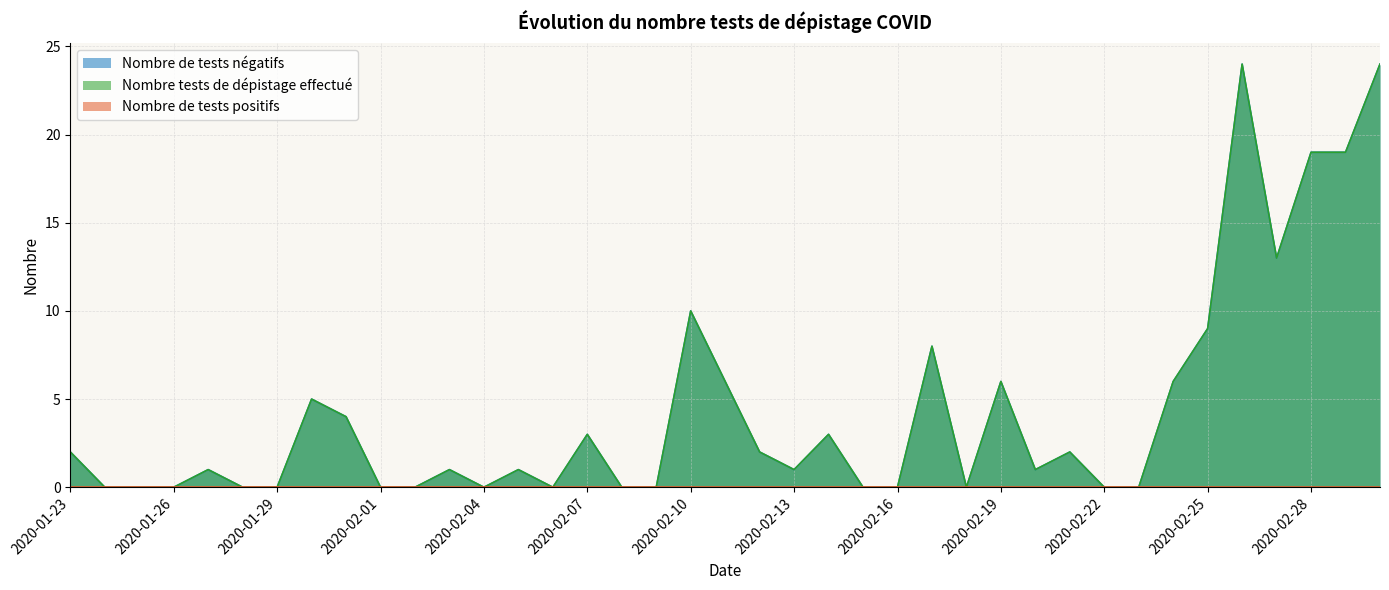

Between 2020-02-15 and 2020-02-28, which is larger?

2020-02-28